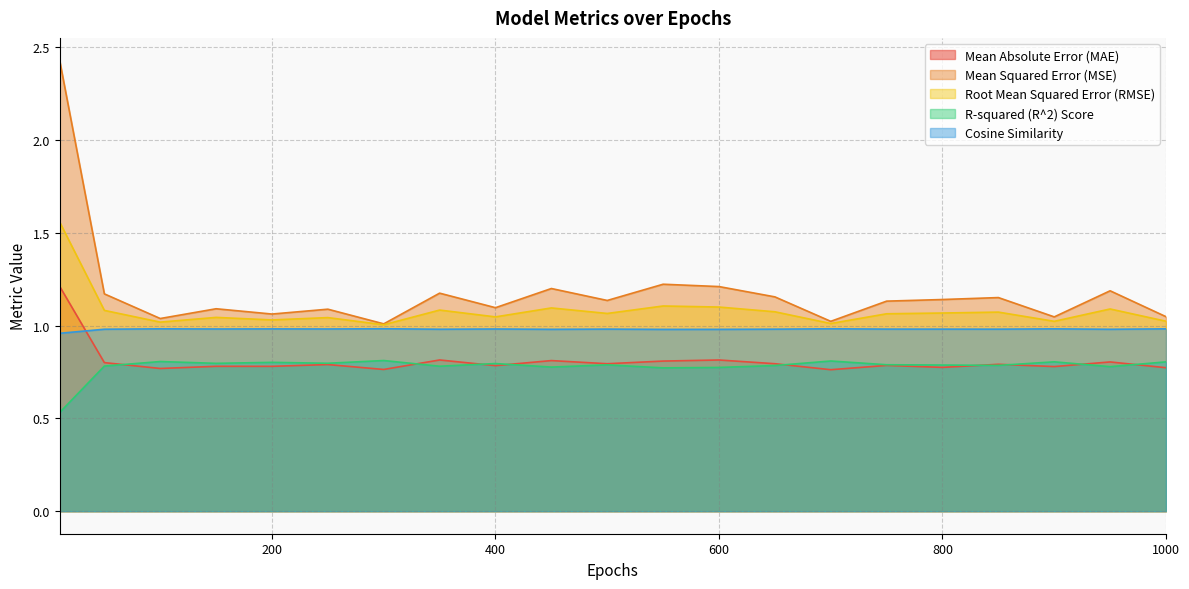

What is the value of the Mean Squared Error (MSE) point at the 12th from the left?

1.2